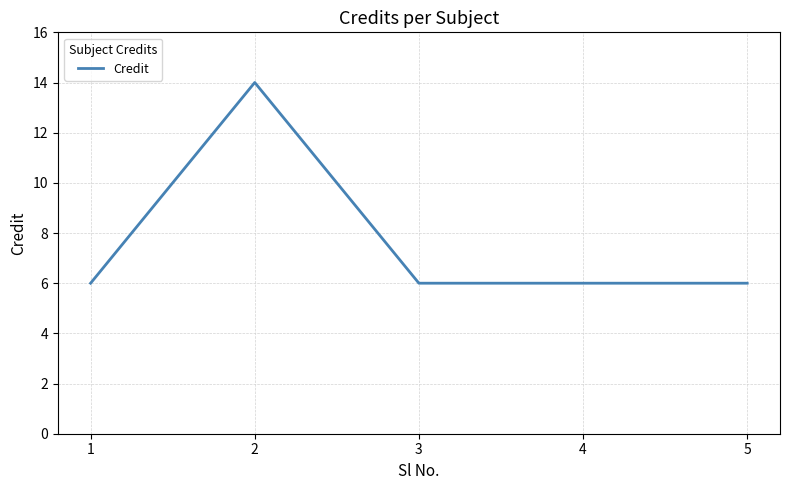

The value at 2 is 14. True or false?

True